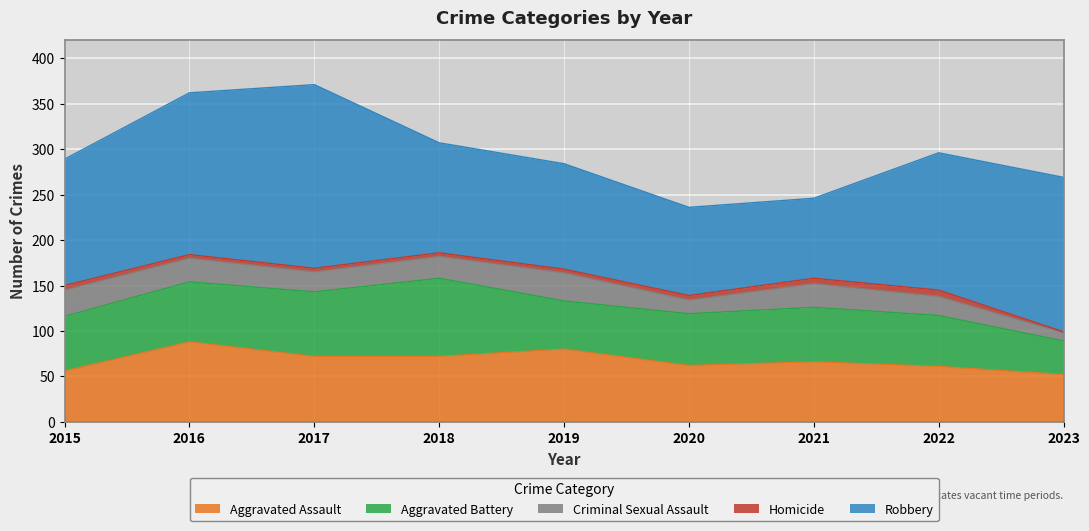

The Robbery series shows 178 at 2016. True or false?

True